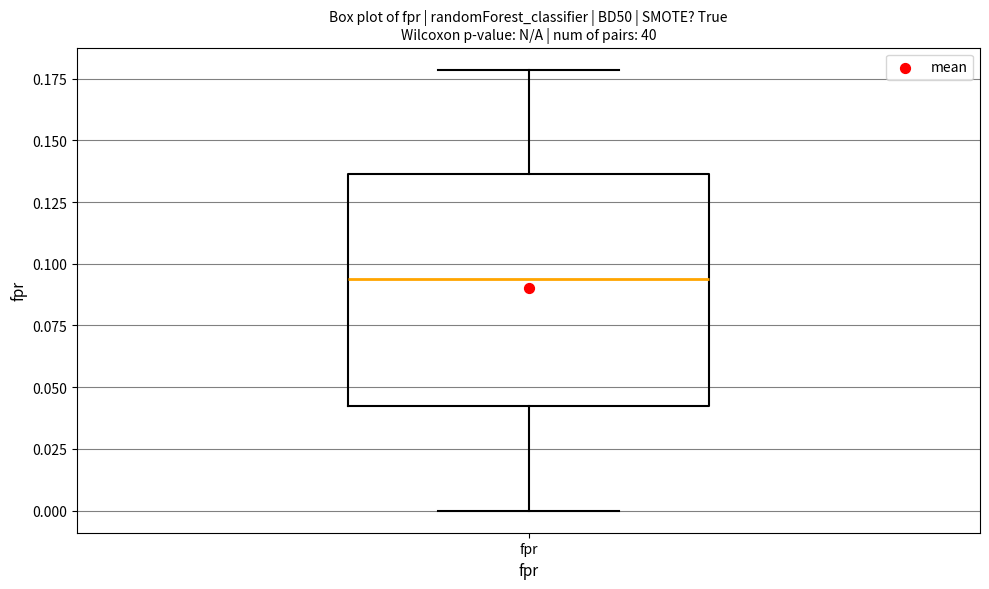

Where is the lower edge of the box for fpr on the y-axis? The values are not printed on the chart, so give them approximately, as read against the axis.

0.040